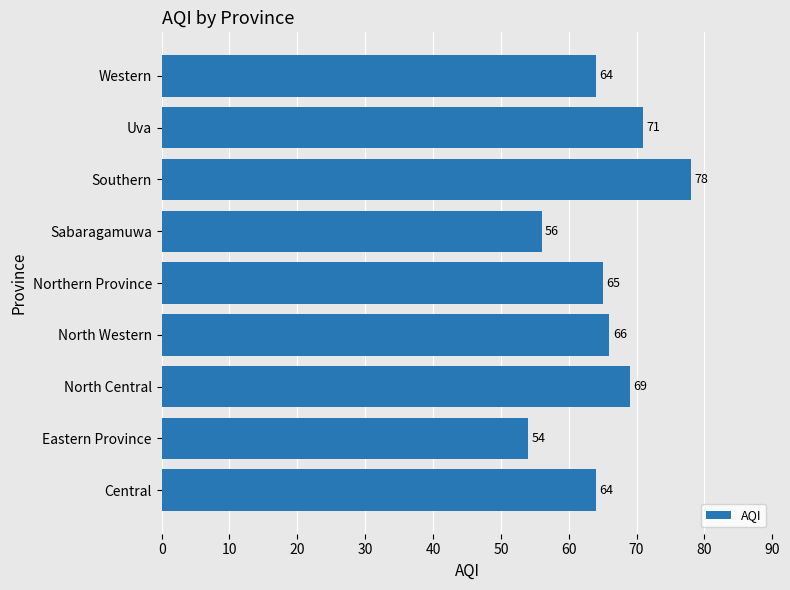

What is the difference between the values at Sabaragamuwa and Northern Province?

9